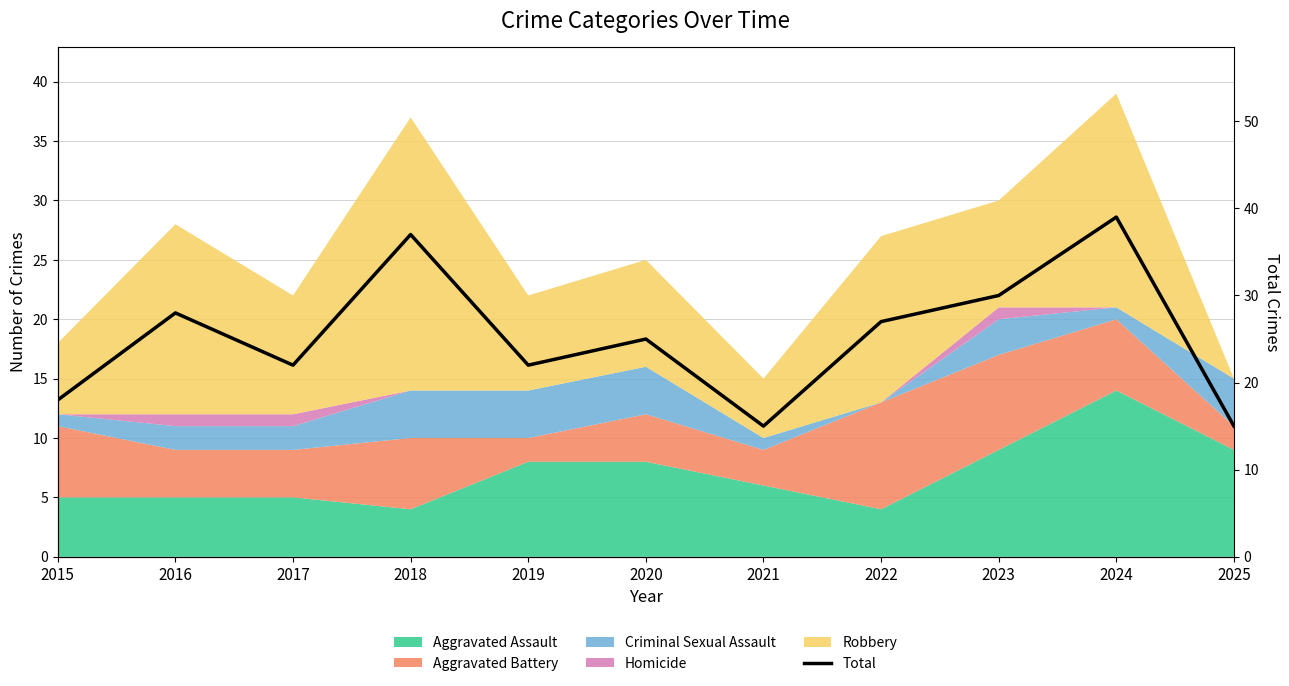

Rank the categories by value from lowest to highest.

2021, 2025, 2015, 2017, 2019, 2020, 2022, 2016, 2023, 2018, 2024